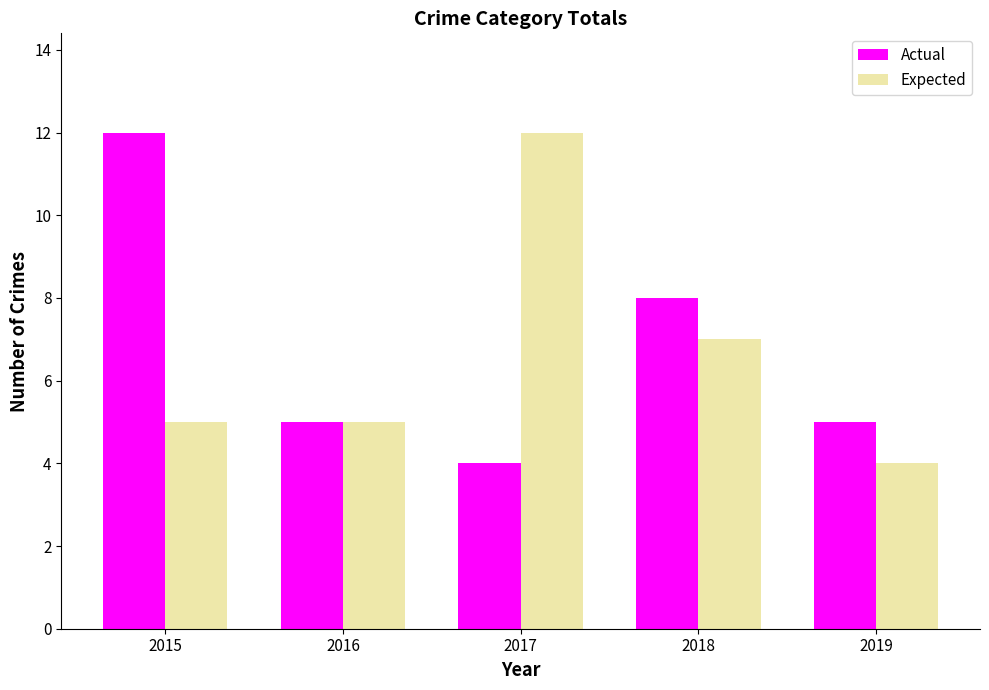

Rank the series at 2019 from highest to lowest value.

Actual, Expected